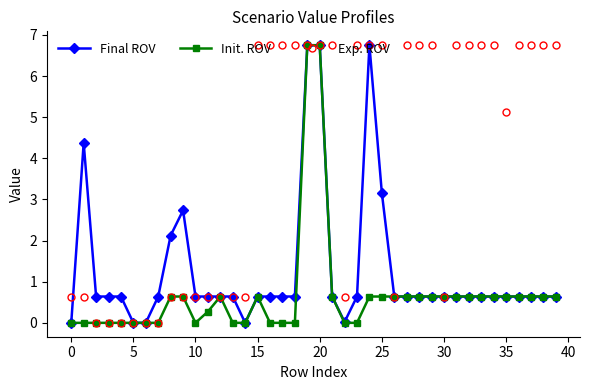

Which series has the largest total across all categories?

Exp. ROV